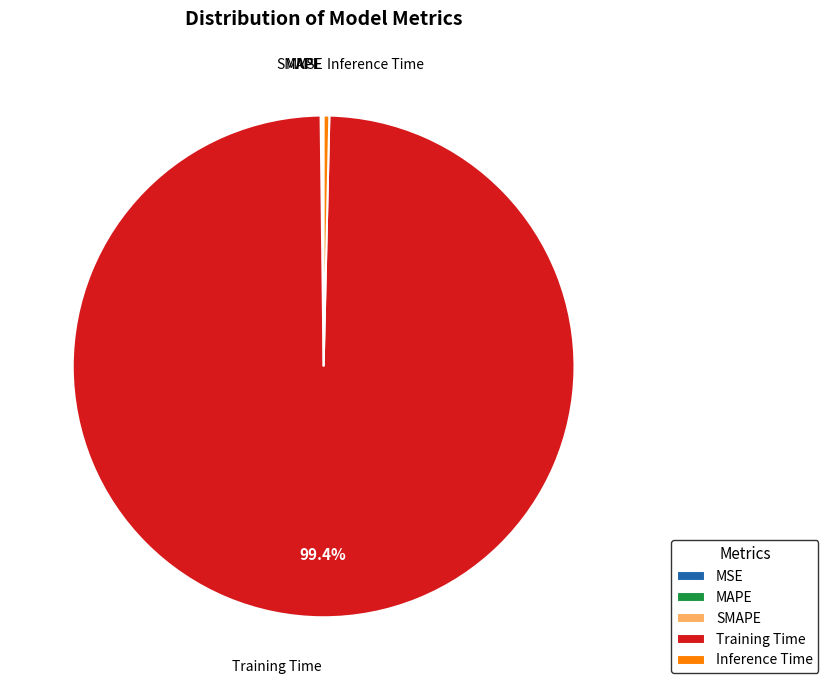

Is there any slice that represents more than half of the pie?

Yes